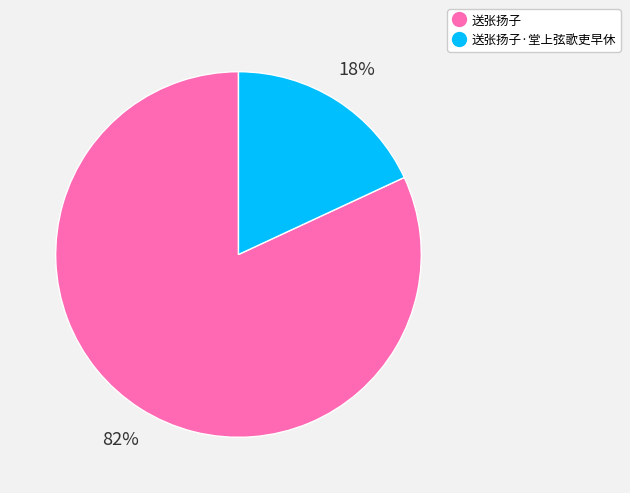

Is there a majority slice in this chart?

Yes